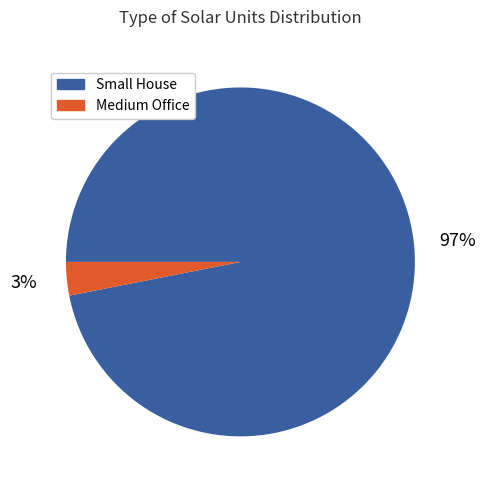

Is there a majority slice in this chart?

Yes